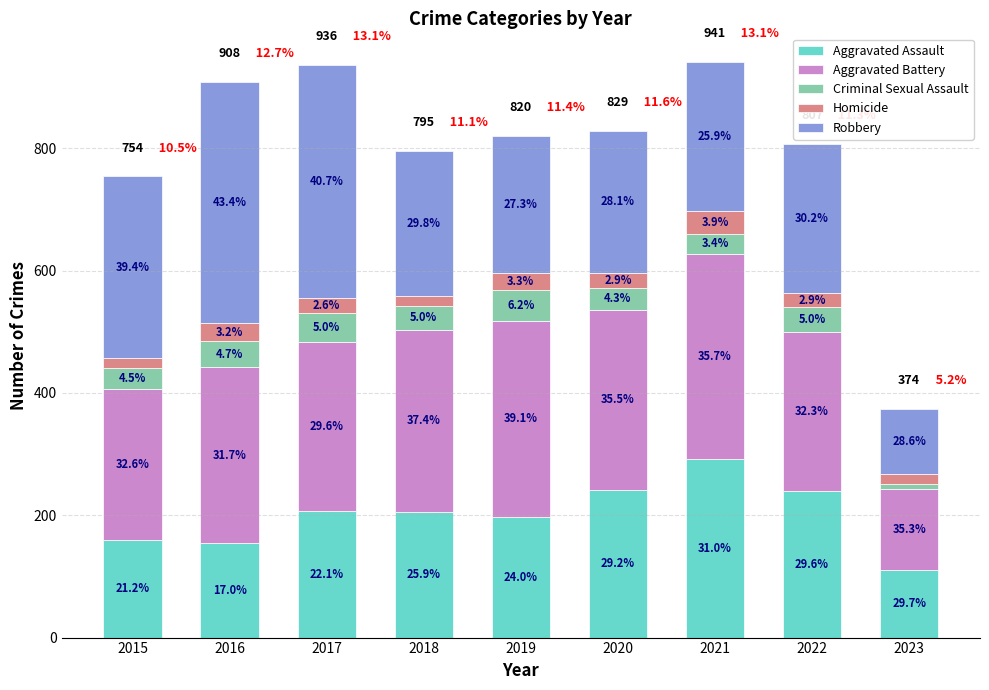

What is the difference between the second highest and minimum values in the Criminal Sexual Assault series?

39